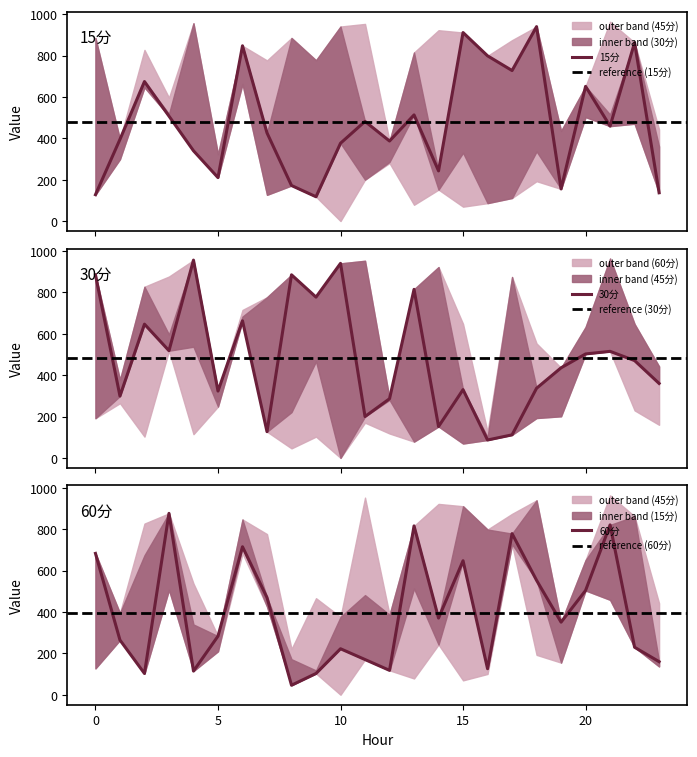

How many times do 30分 and 60分 cross each other?

8